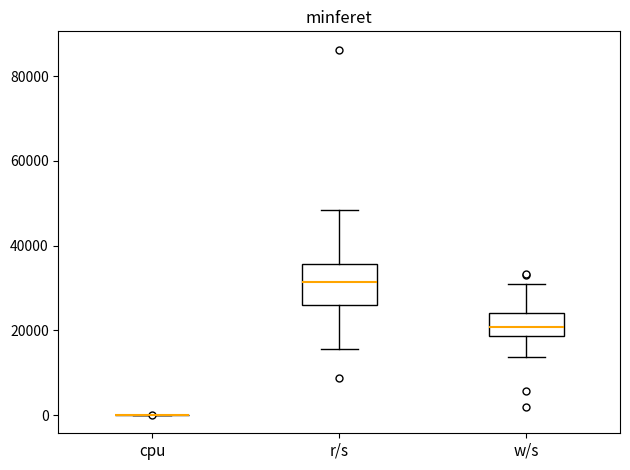

Reading left to right, transcribe this box plot: for each box, give where its median line is, the range the box spans, and where its two whiskers end, as read against the y-axis. The values are not printed on the chart, so give them approximately, as read against the axis.

cpu: box collapsed to a line at 0, whiskers 0 to 0
r/s: median 32000, box 26000 to 36000, whiskers 16000 to 48000
w/s: median 20000, box 18000 to 24000, whiskers 14000 to 30000